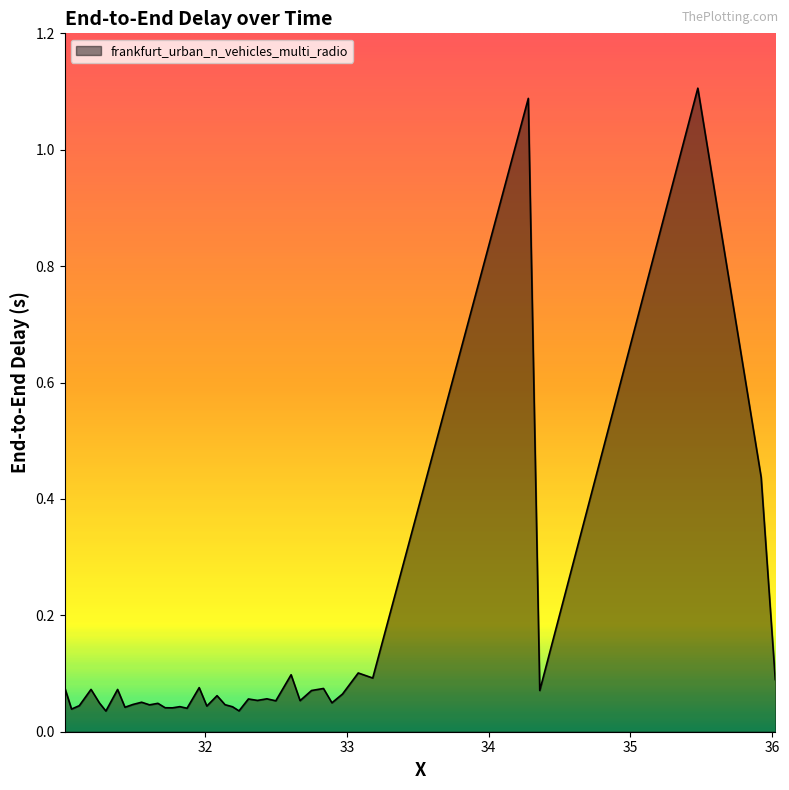

What is the difference between the maximum and minimum values?

1.1